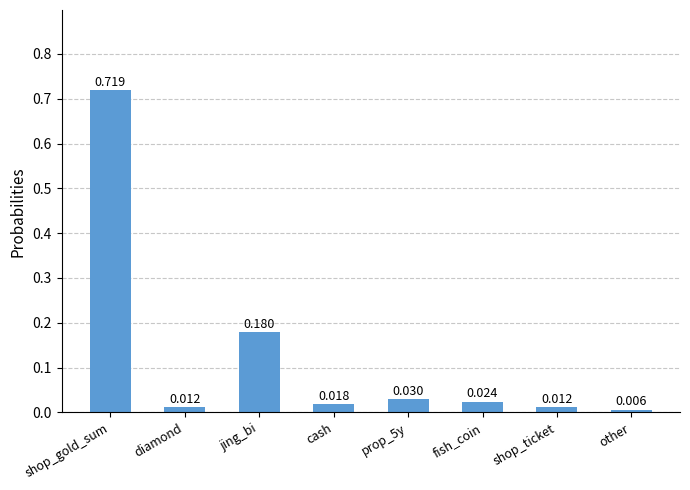

What is the average value?

0.1